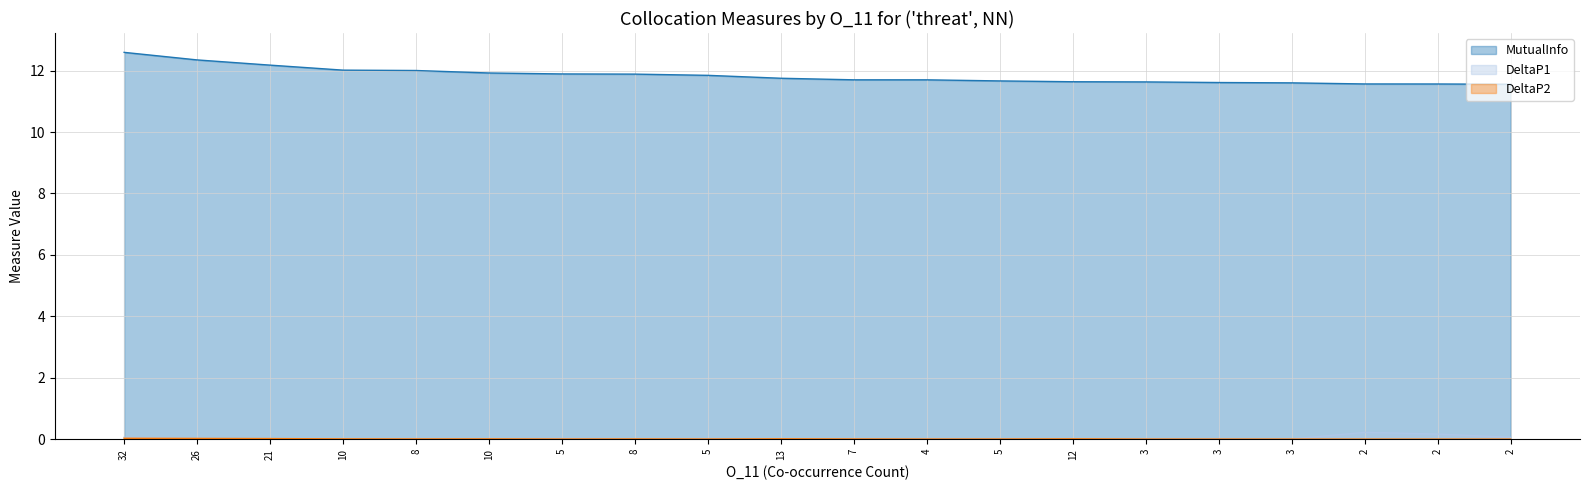

Reading right to left, transcribe all the data shown in this chart.

MutualInfo: 11.6	11.6	11.6	11.6	11.6	11.6	11.6	11.7	11.7	11.7	11.8	11.8	11.9	11.9	11.9	12.0	12.0	12.2	12.3	12.6
DeltaP1: 0.1	0.2	0.2	0.0	0.0	0.0	0.0	0.0	0.0	0.0	0.0	0.0	0.0	0.0	0.0	0.0	0.0	0.0	0.0	0.1
DeltaP2: 0.0	0.0	0.0	0.0	0.0	0.0	0.0	0.0	0.0	0.0	0.0	0.0	0.0	0.0	0.0	0.0	0.0	0.0	0.0	0.0